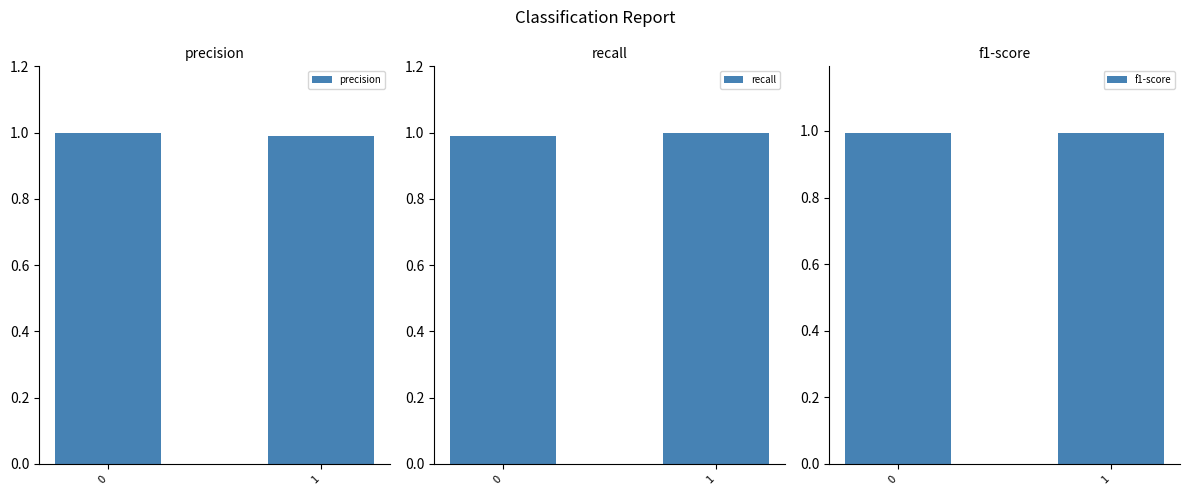

What is the maximum value for precision?

1.0